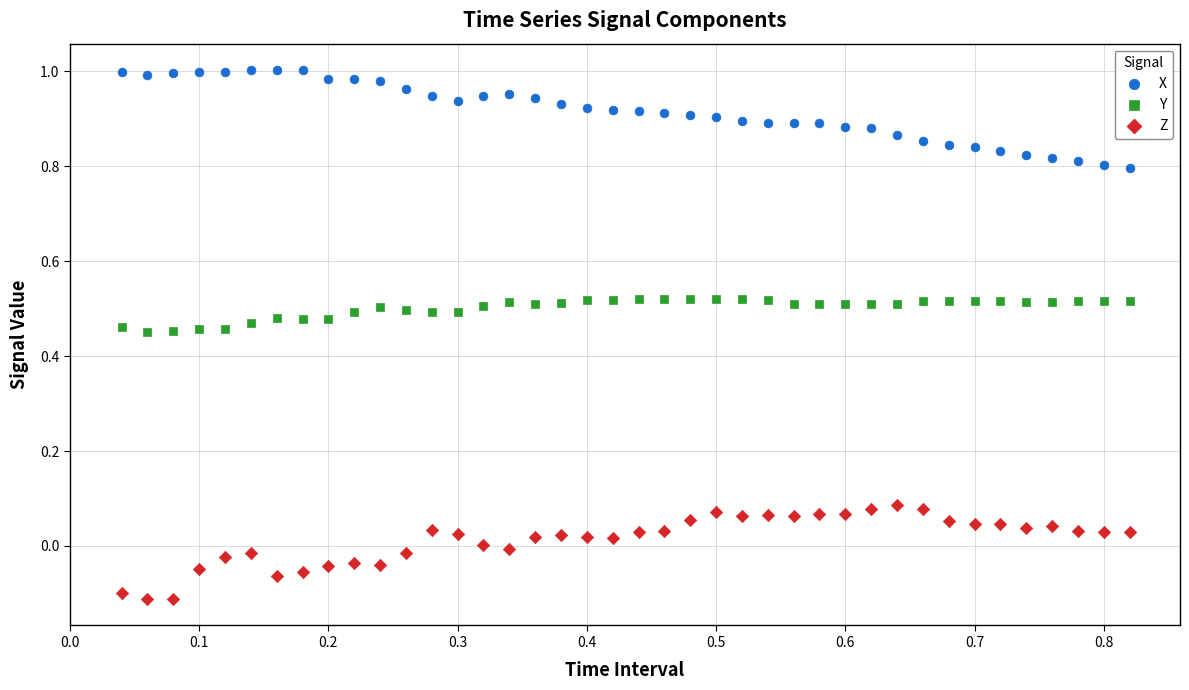

Which series reaches the maximum Y coordinate?

X